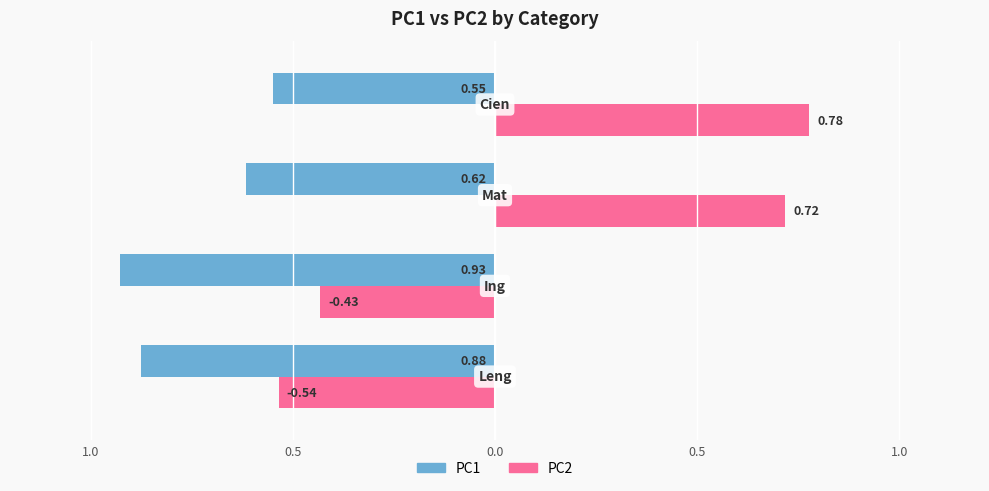

What is the maximum value for PC1?

-0.6